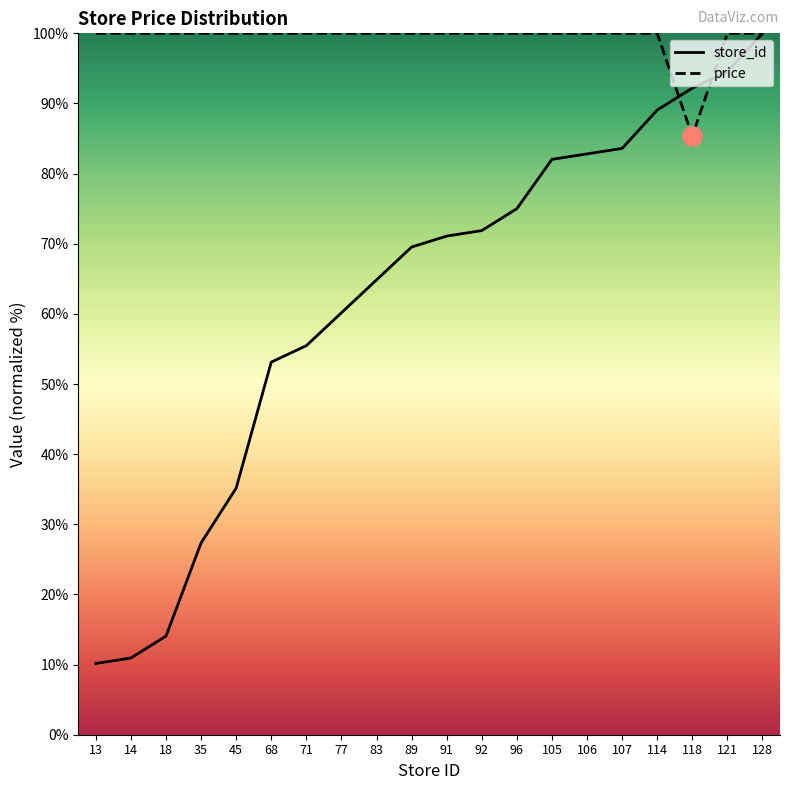

Where is the first local minimum for price?

118